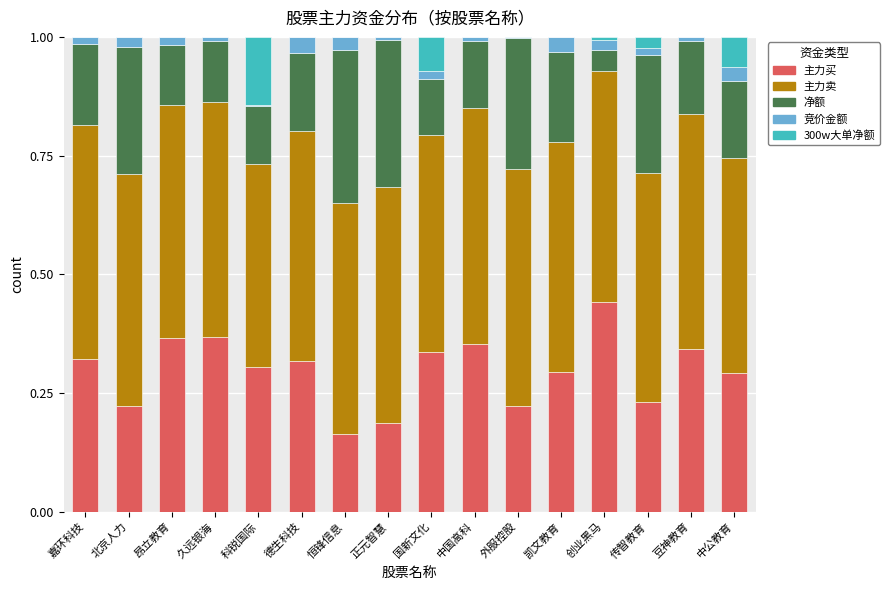

The 主力买 series shows 0.3 at 嘉环科技. True or false?

True